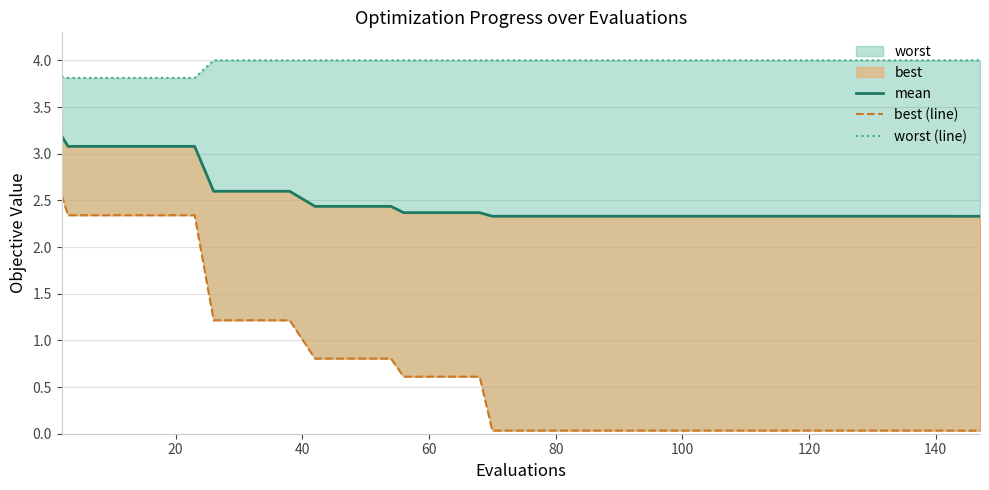

List the series in order of their overall mean, lowest first.

best (line), mean, worst (line)